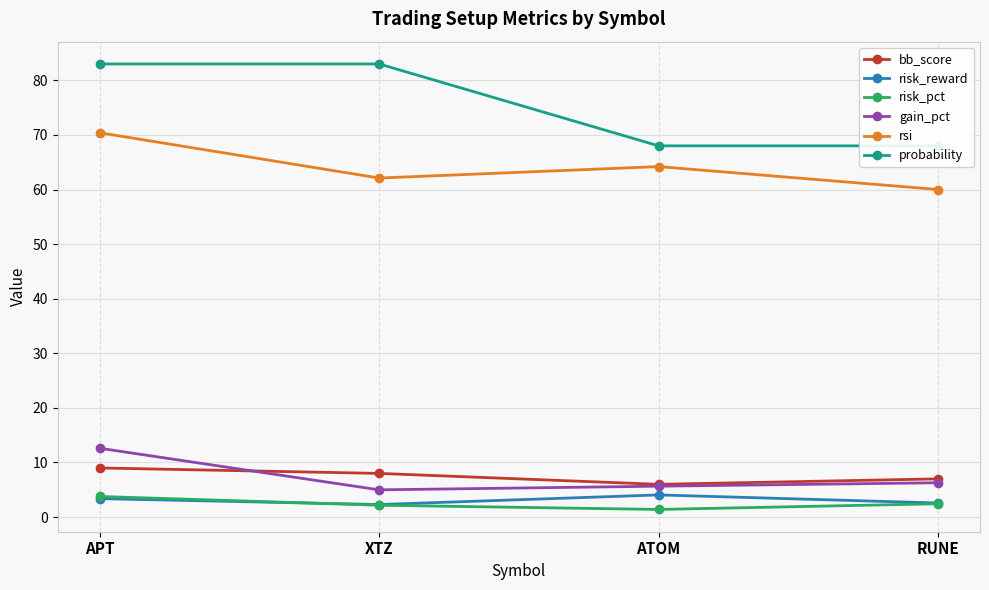

Between APT and ATOM, which series saw the biggest shift?

probability